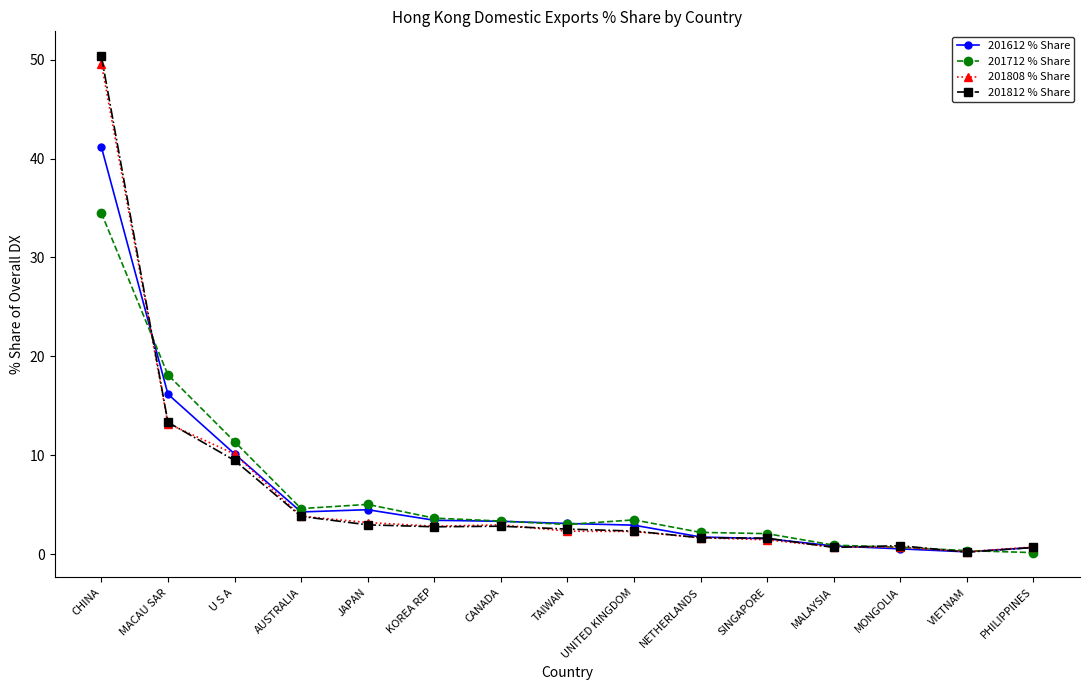

Between U S A and CANADA, which series saw the biggest shift?

201712 % Share